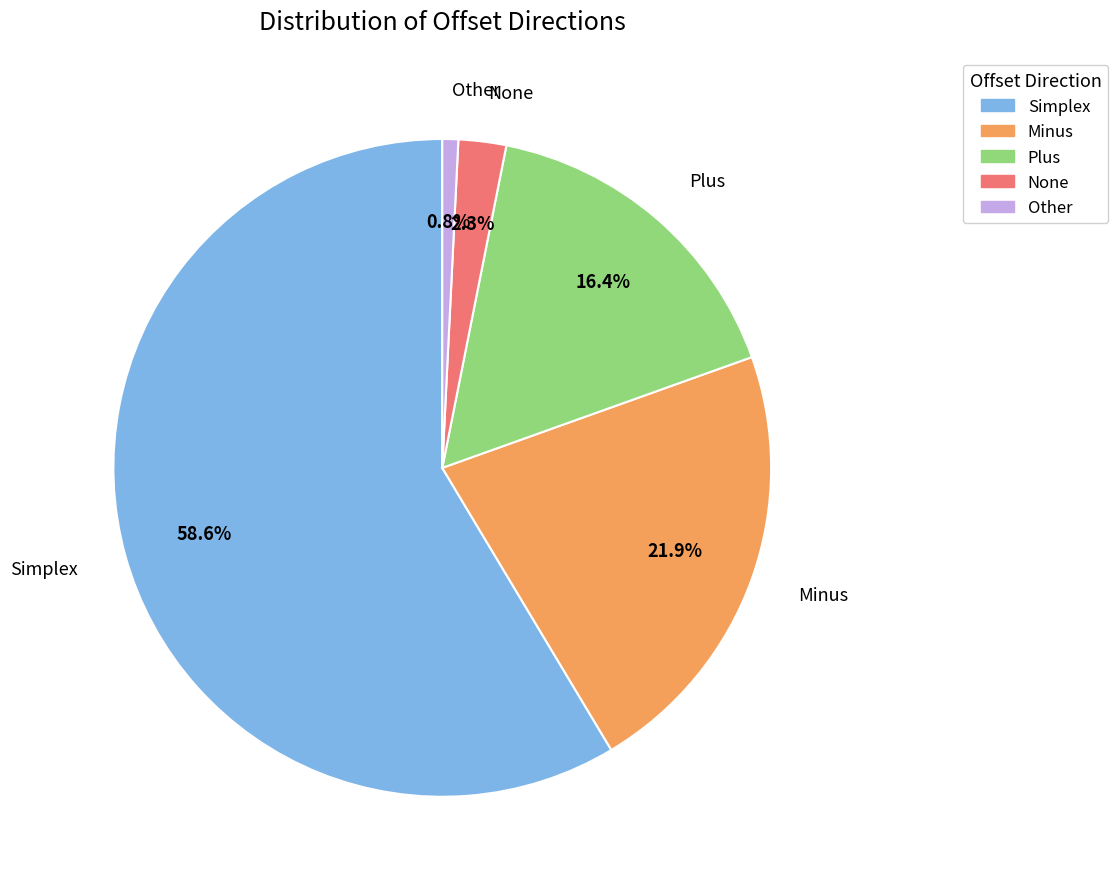

How many slices are in this pie chart?

5